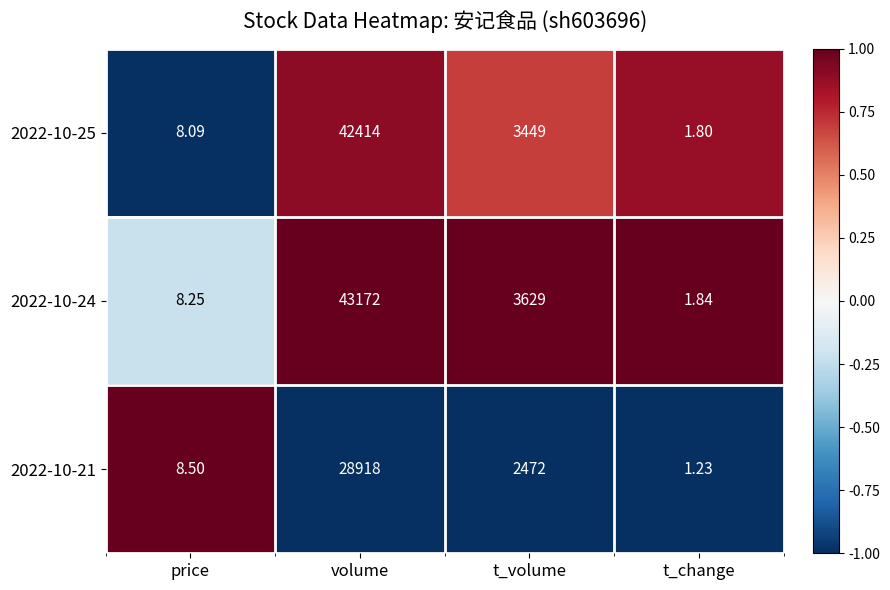

What is the spread (max minus min) of values at t_change?

0.6